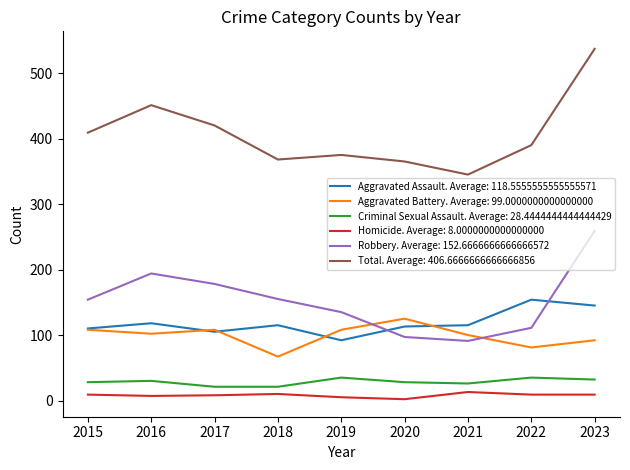

What is the maximum value shown in the chart?

537